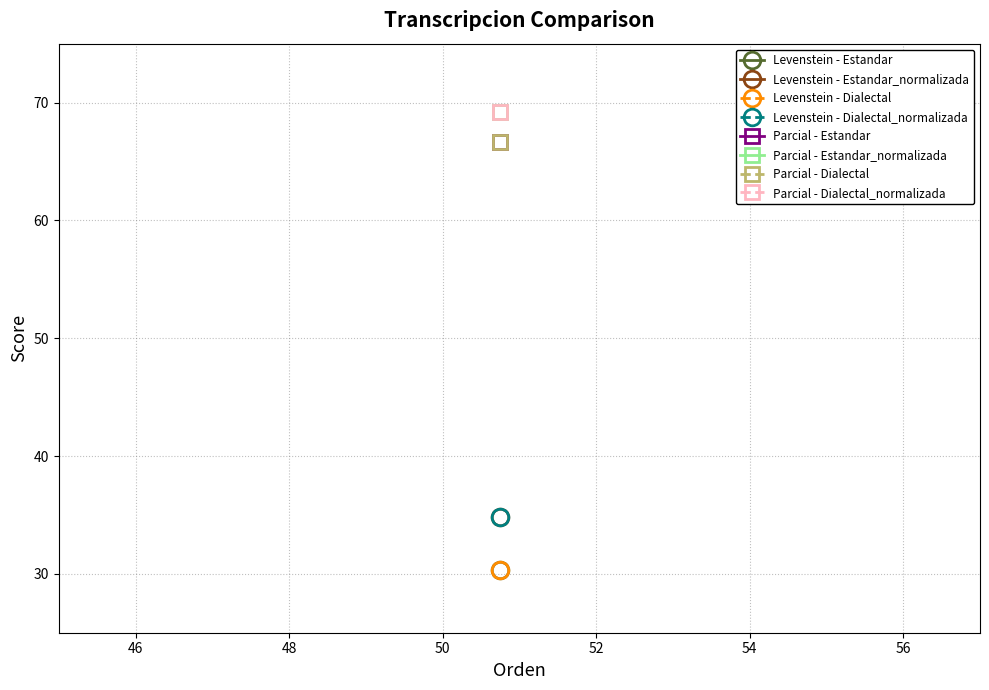

Reading left to right, list all the values displayed in this chart.

Levenstein: Estandar=30.4	Estandar_normalizada=34.8	Dialectal=30.4	Dialectal_normalizada=34.8
Parcial: Estandar=66.7	Estandar_normalizada=69.2	Dialectal=66.7	Dialectal_normalizada=69.2